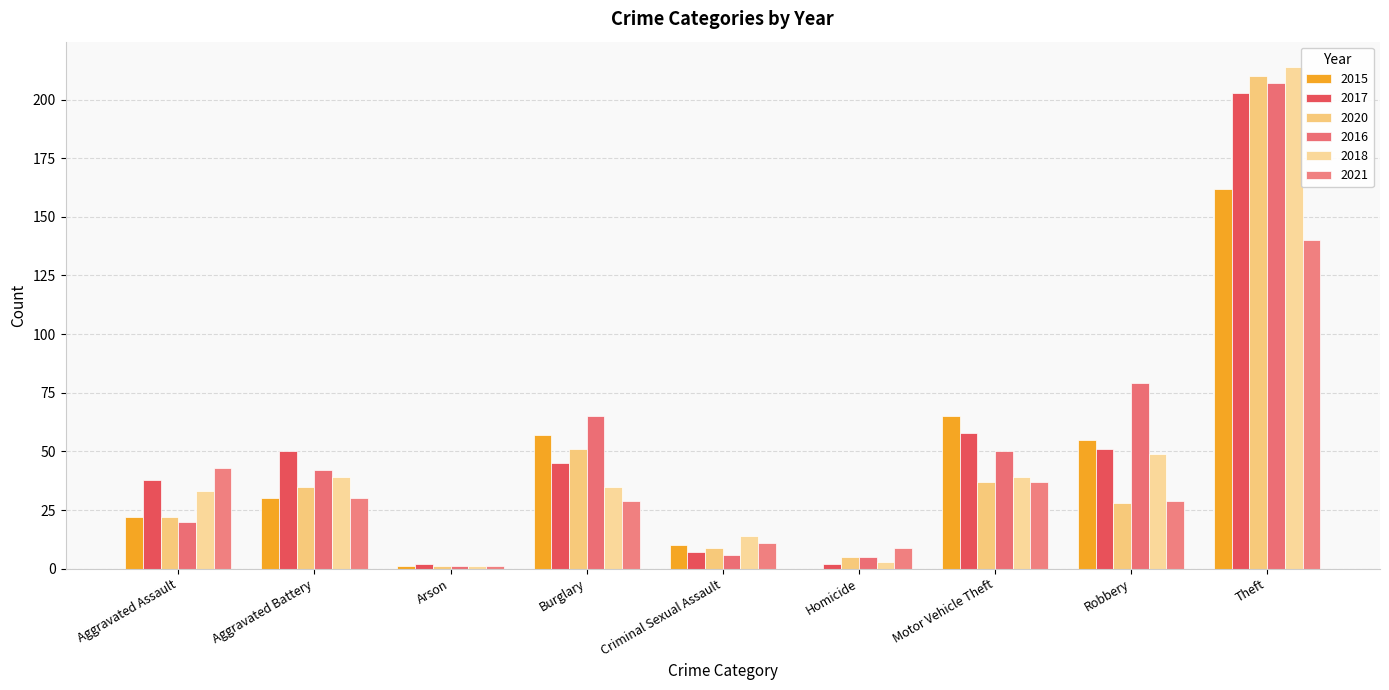

Between Aggravated Battery and Homicide, which series saw the biggest shift?

2017